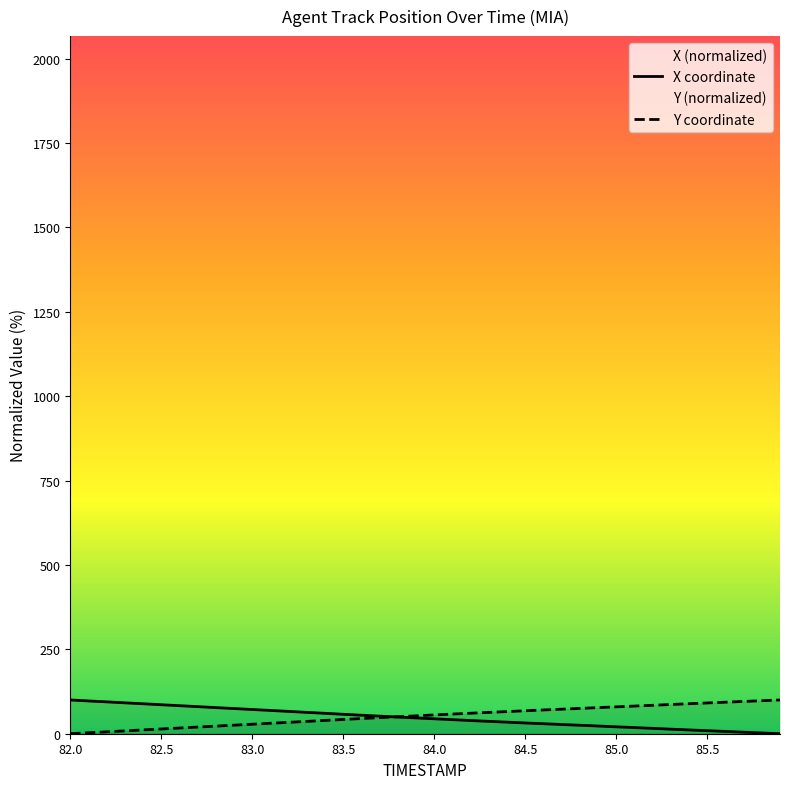

What is the maximum value for X coordinate?

100.0